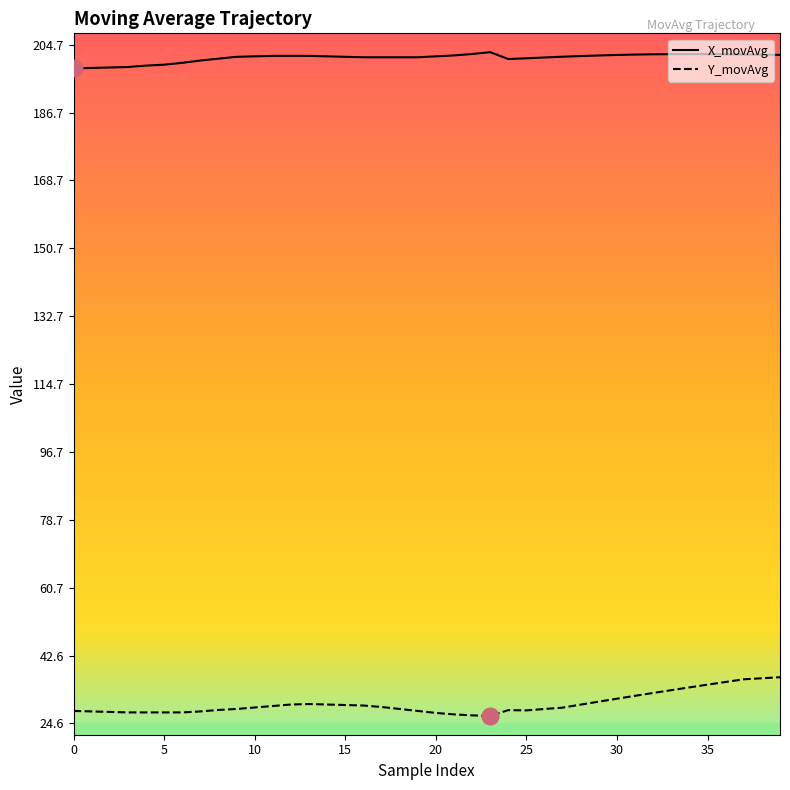

How many lines are shown in the chart?

2